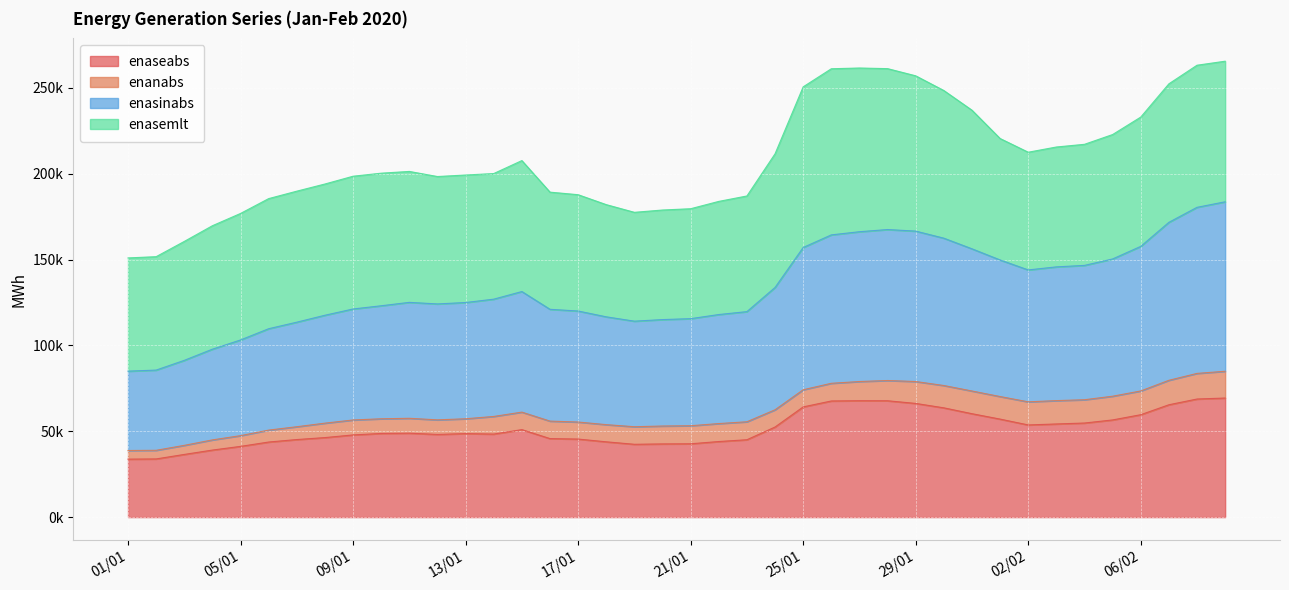

Which has a higher value, 20/01 or 09/02?

09/02